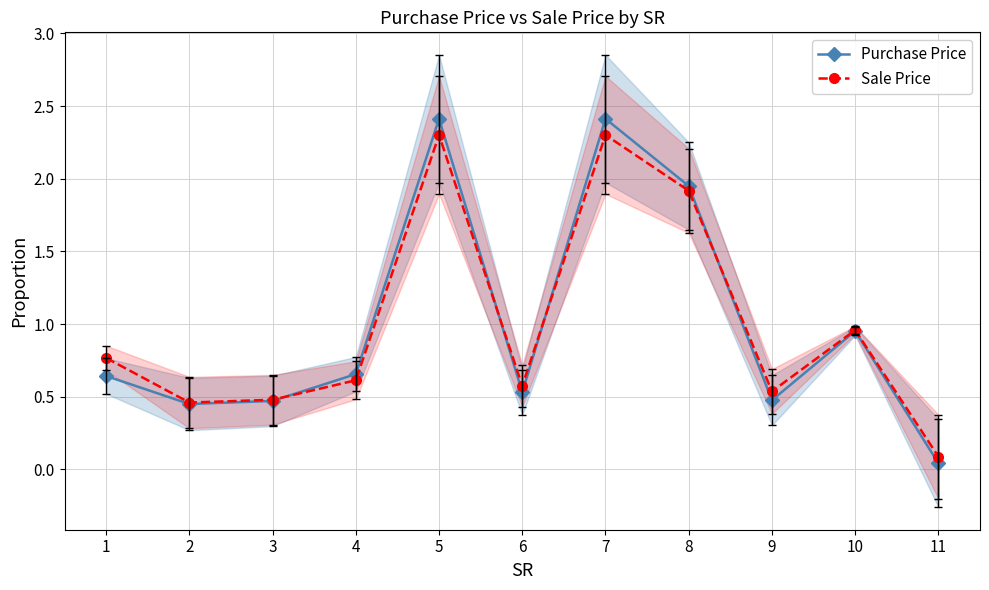

In Purchase Price, how many points are lower than both neighbors (excluding endpoints)?

3